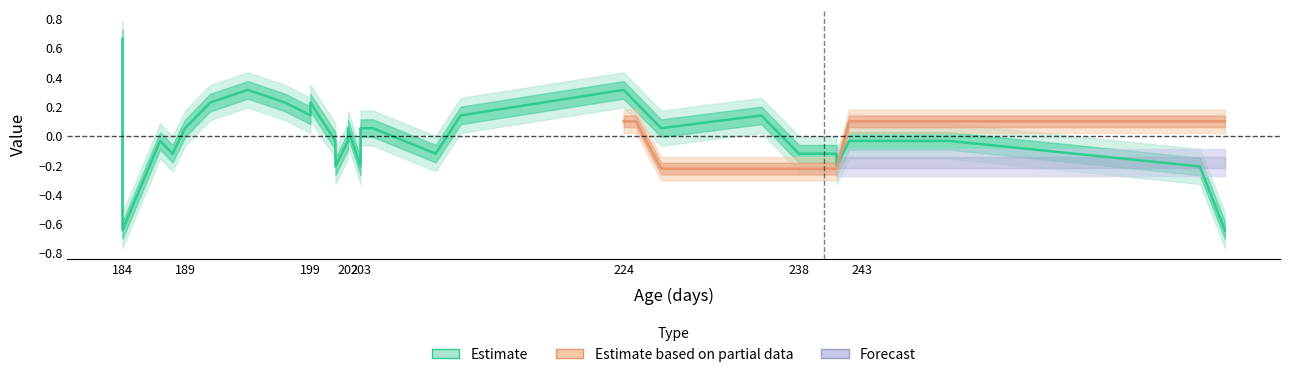

Is this an area chart (filled region under the line)?

No